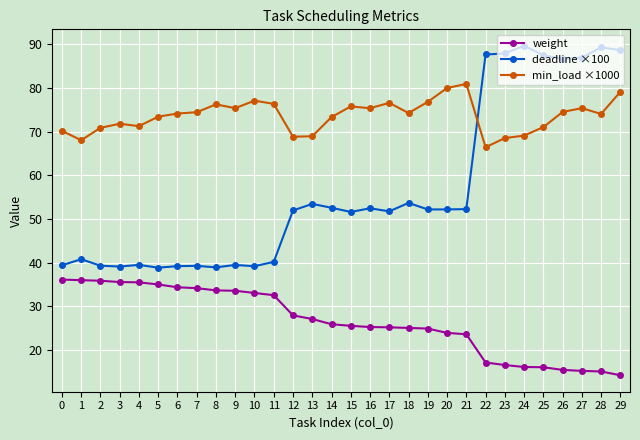

True or false: deadline ×100 has a value of 39.1 at 3.

True